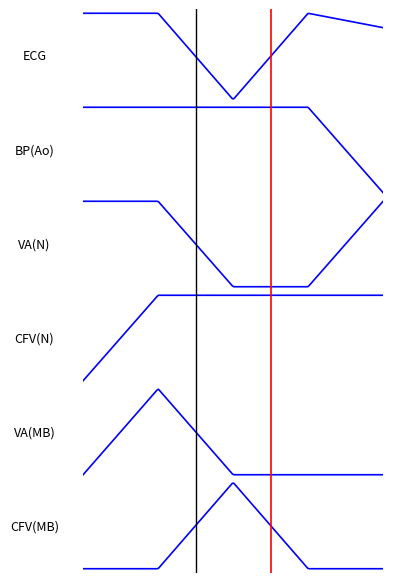

What is the difference between the highest and lowest values at 0?

6